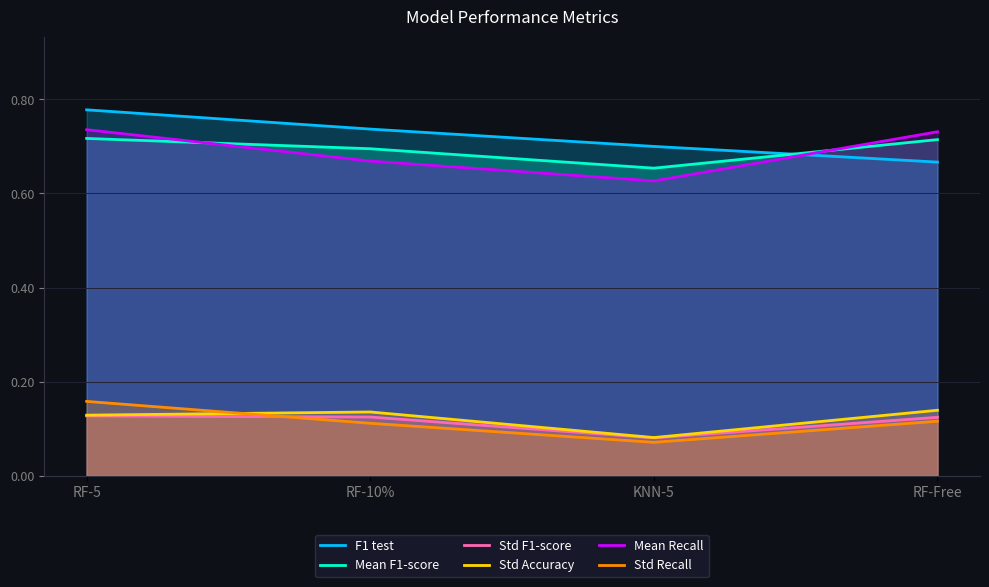

At which category does the chart reach its minimum across all series?

KNN-5